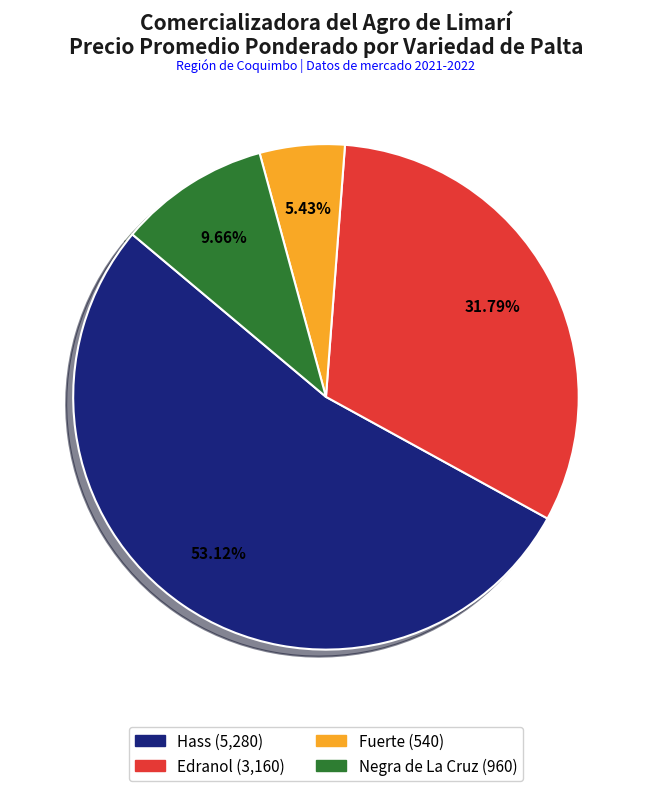

Does any single category account for the majority?

Yes